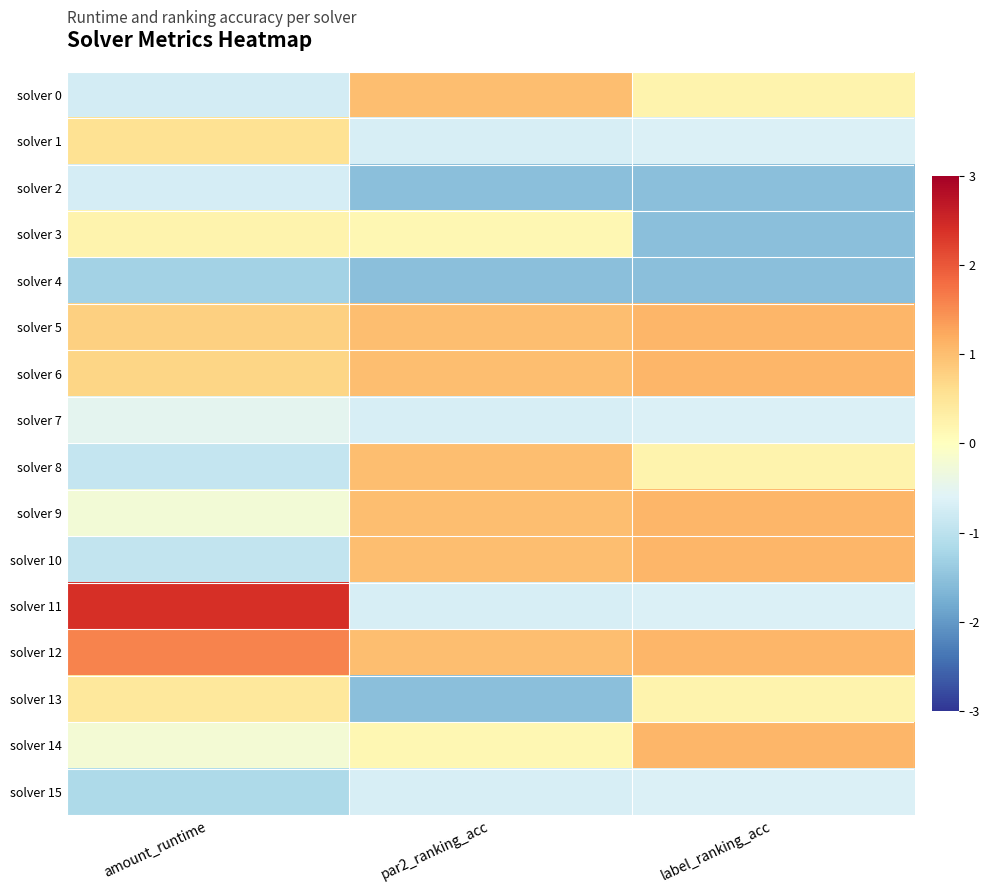

Which has a higher value, amount_runtime or label_ranking_acc?

label_ranking_acc